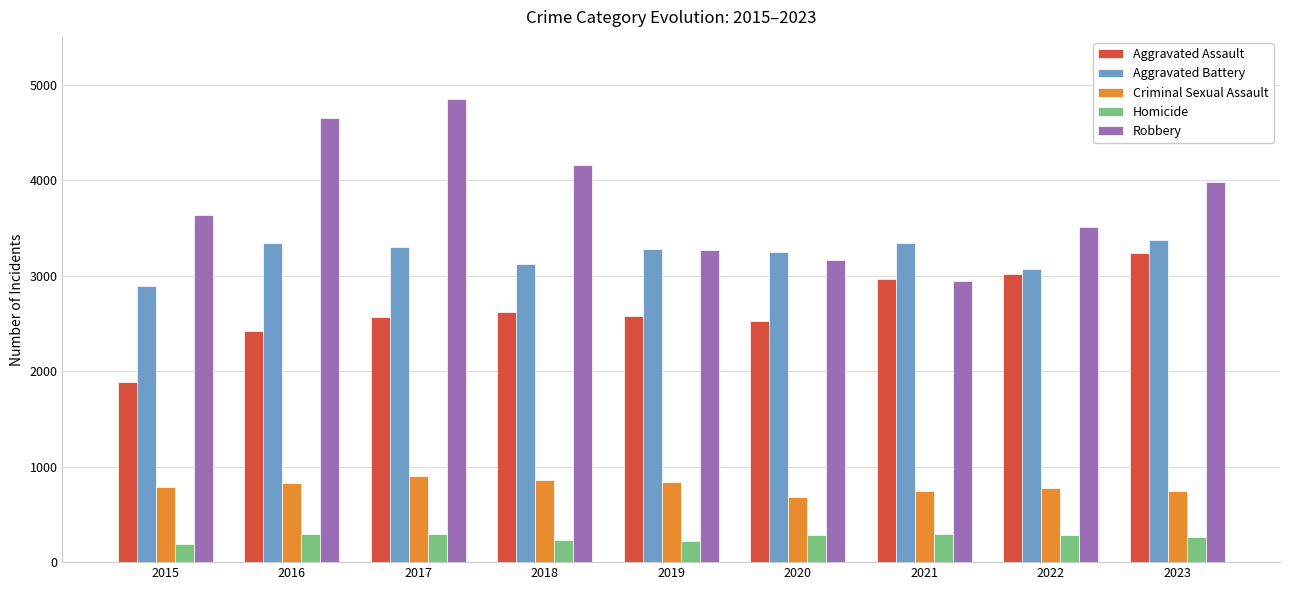

At which category does the chart reach its peak across all series?

2017